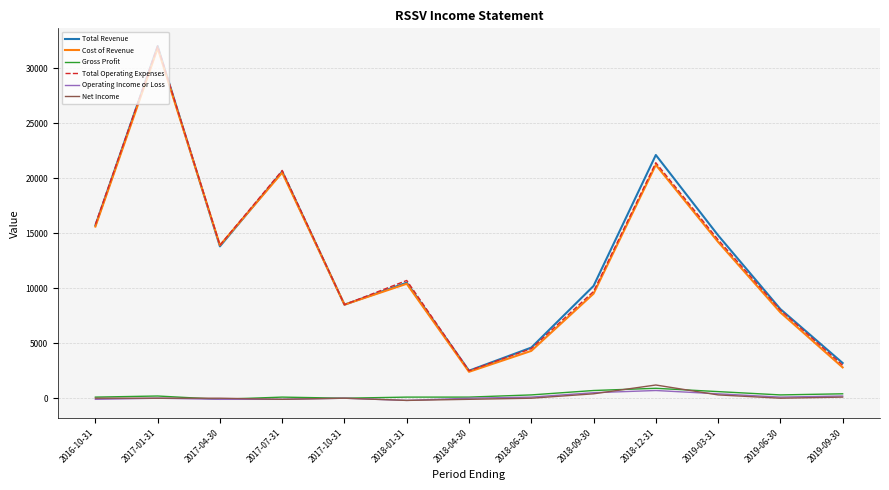

At which label is Cost of Revenue closest to 17100?

2016-10-31